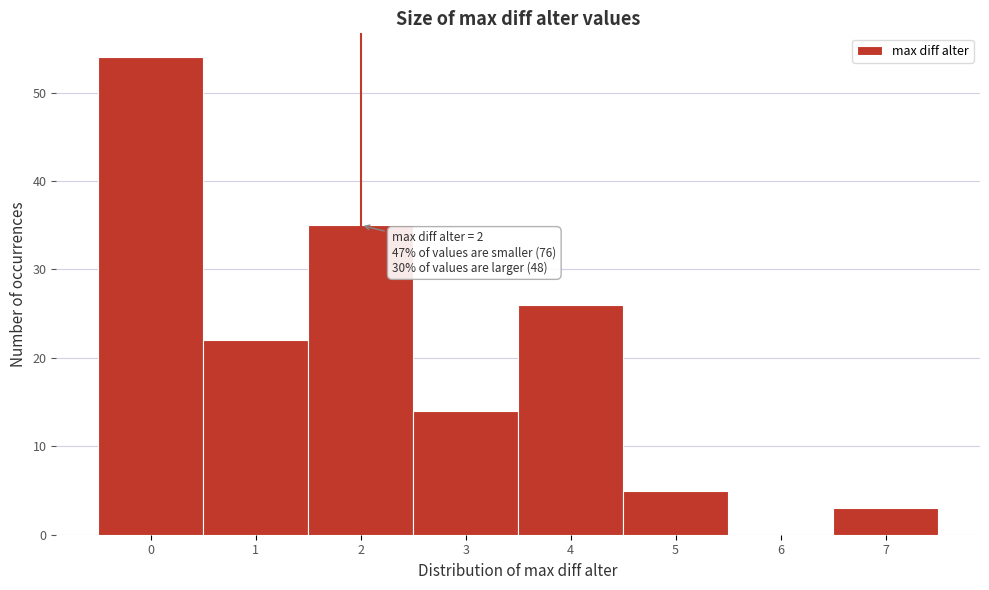

Reading left to right, list all the values displayed in this chart.

0=54	1=22	2=35	3=14	4=26	5=5	6=0	7=3